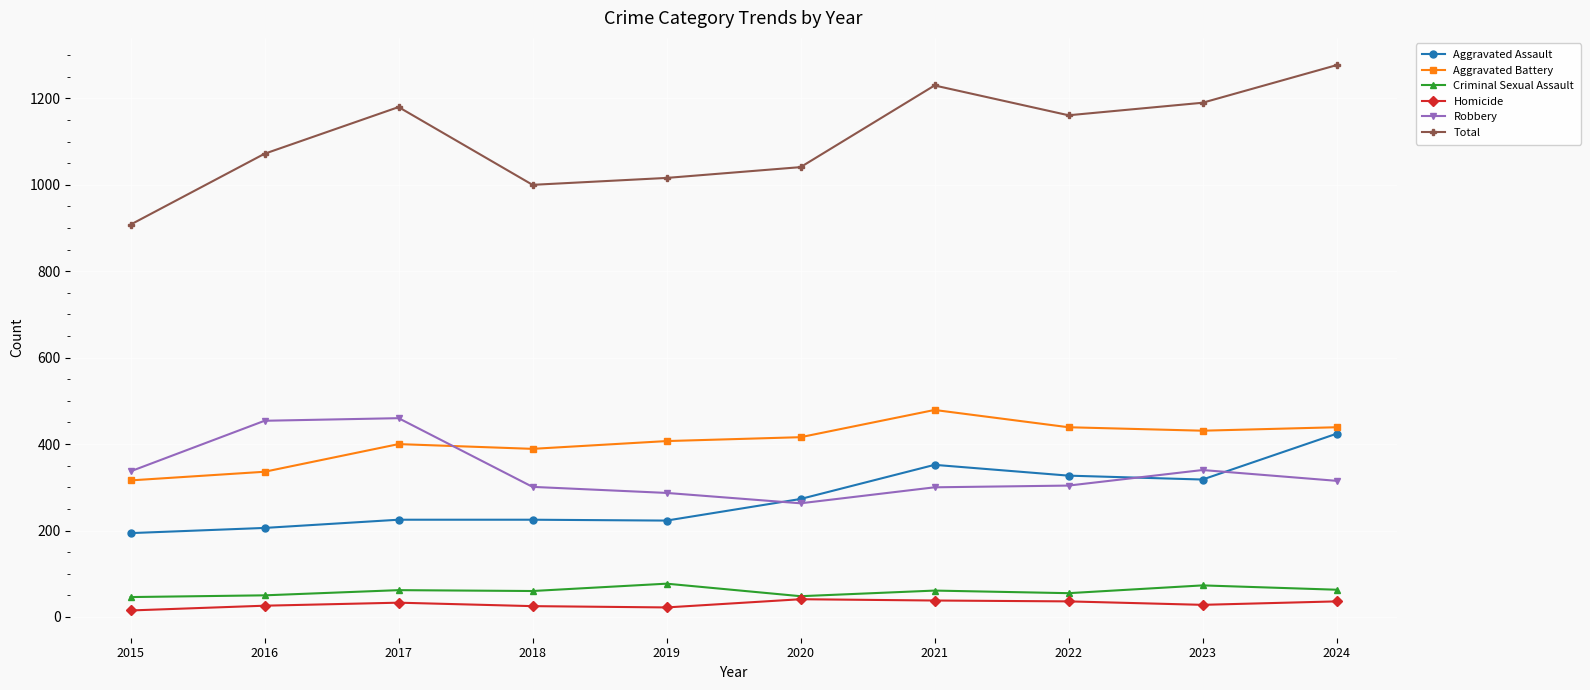

What are all the series names shown in the legend?

Aggravated Assault, Aggravated Battery, Criminal Sexual Assault, Homicide, Robbery, Total